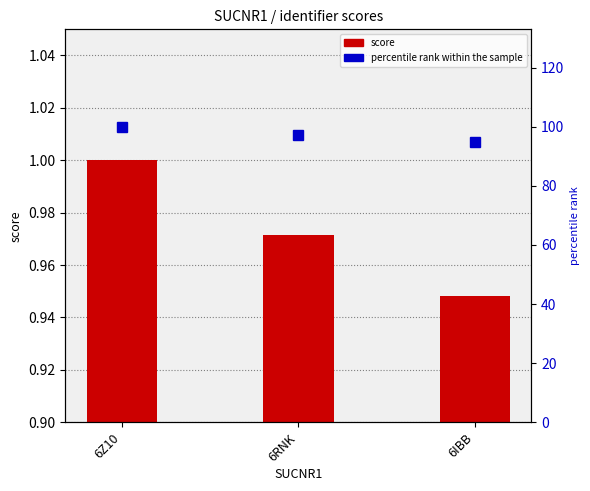

What position from the left is 6Z10?

1